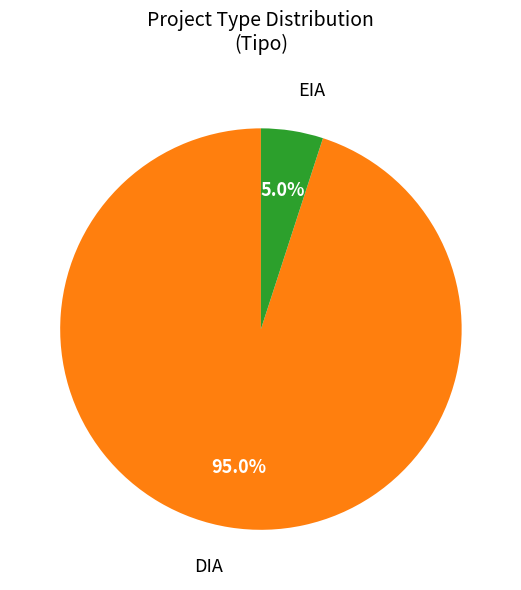

Do DIA and EIA together represent more than half of the pie?

Yes